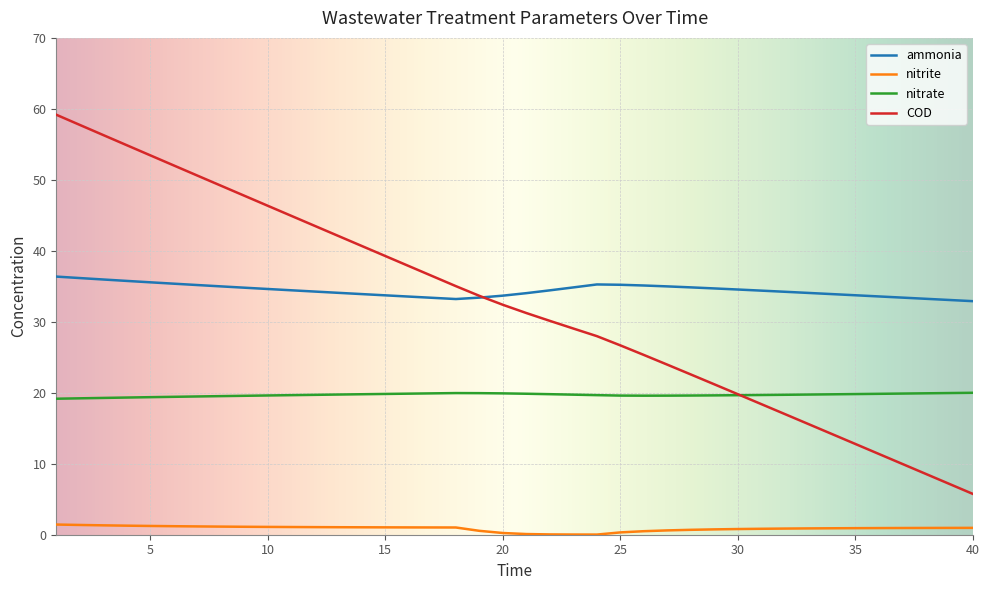

Which series has the widest spread of values?

COD